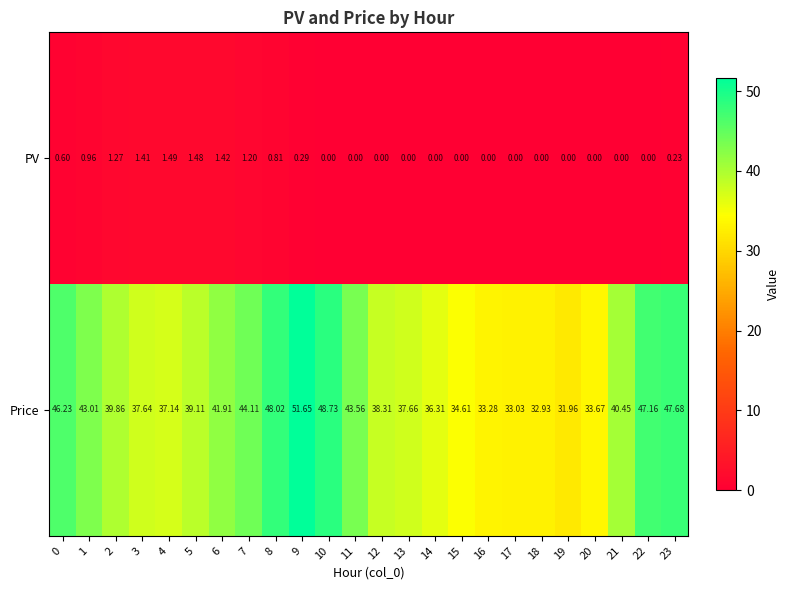

Which series has the widest spread of values?

Price